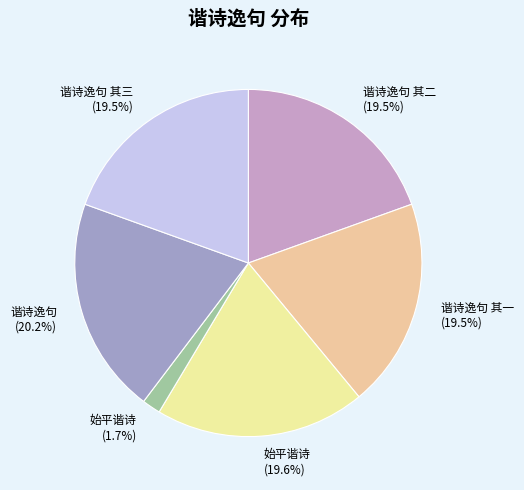

Between 谐诗逸句 (20.2%) and 始平谐诗 (19.6%), which is larger?

谐诗逸句 (20.2%)